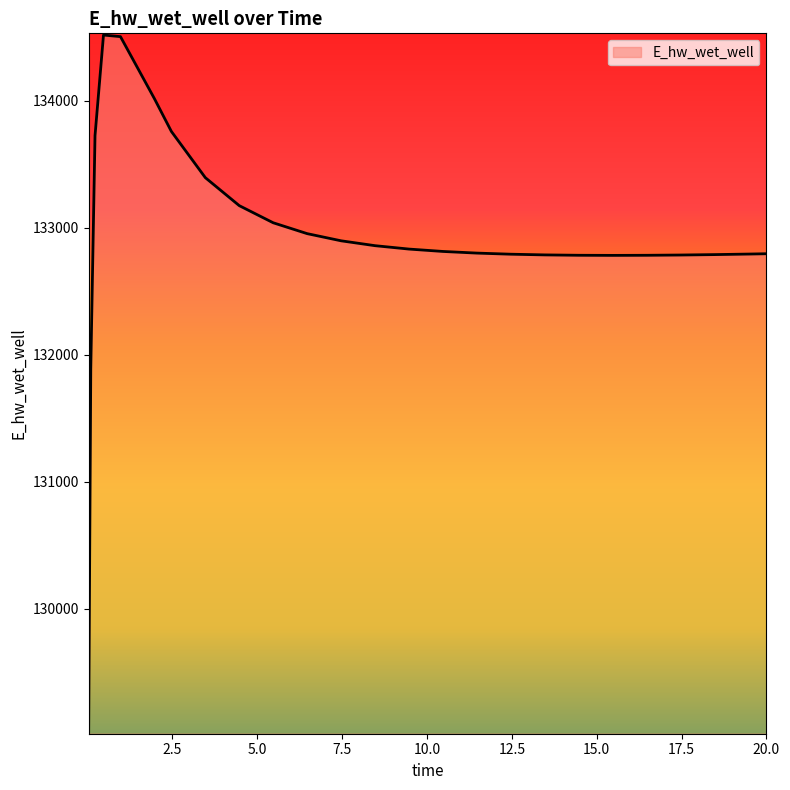

What is the maximum value shown in the chart?

134519.0